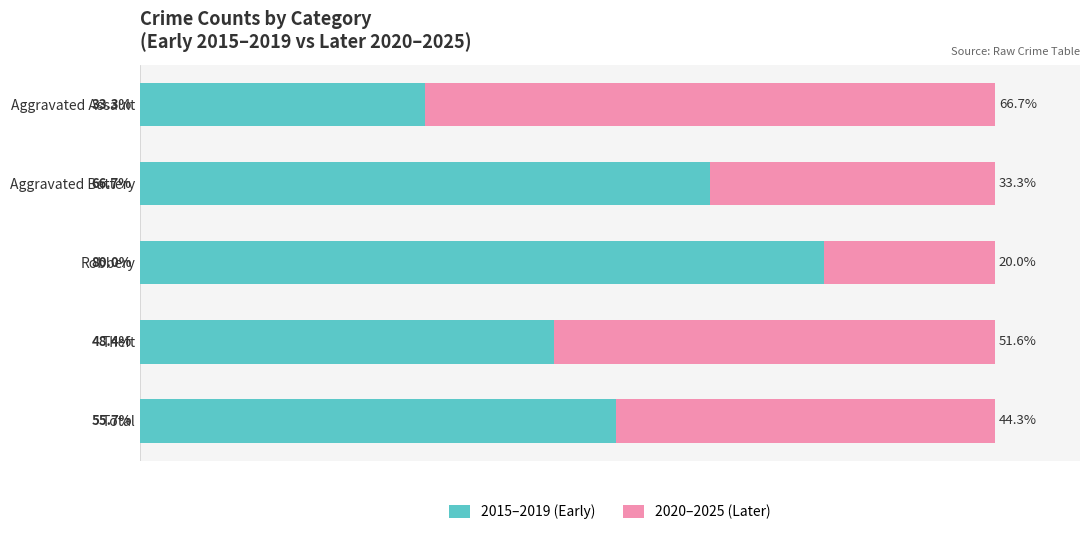

List the labels in order of 2015–2019 (Early) value, largest first.

Robbery, Aggravated Battery, Total, Theft, Aggravated Assault